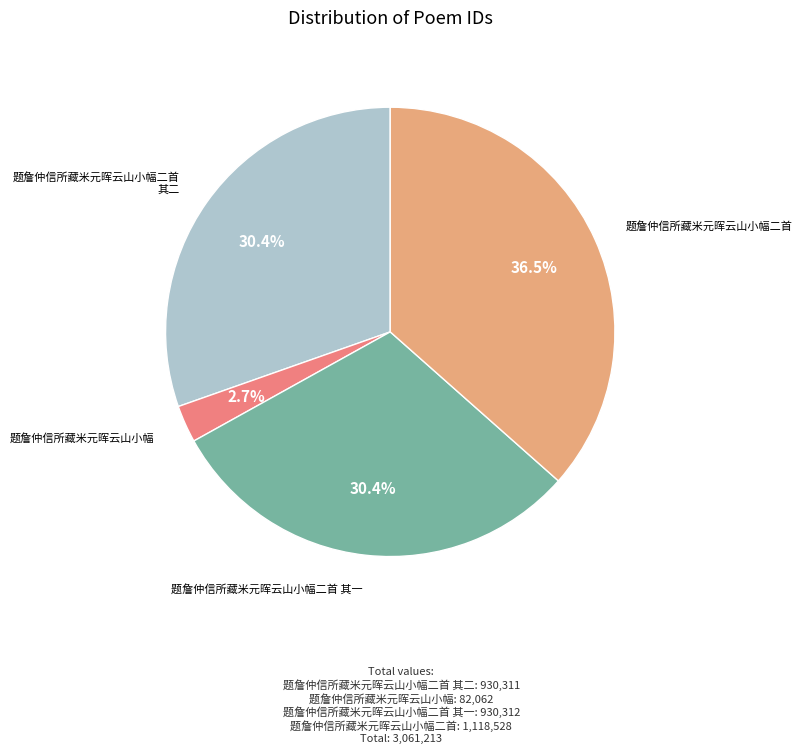

Count the number of slices in the pie.

4